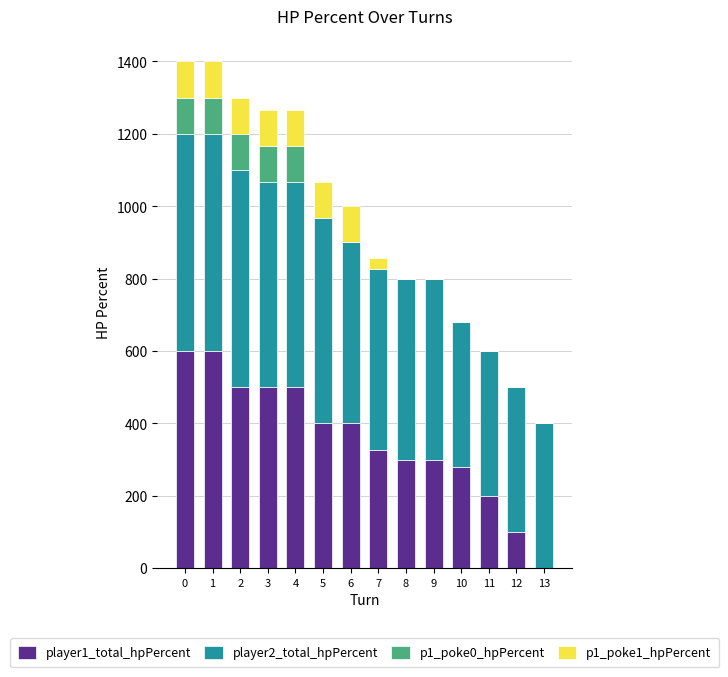

What are all the series names shown in the legend?

player1_total_hpPercent, player2_total_hpPercent, p1_poke0_hpPercent, p1_poke1_hpPercent